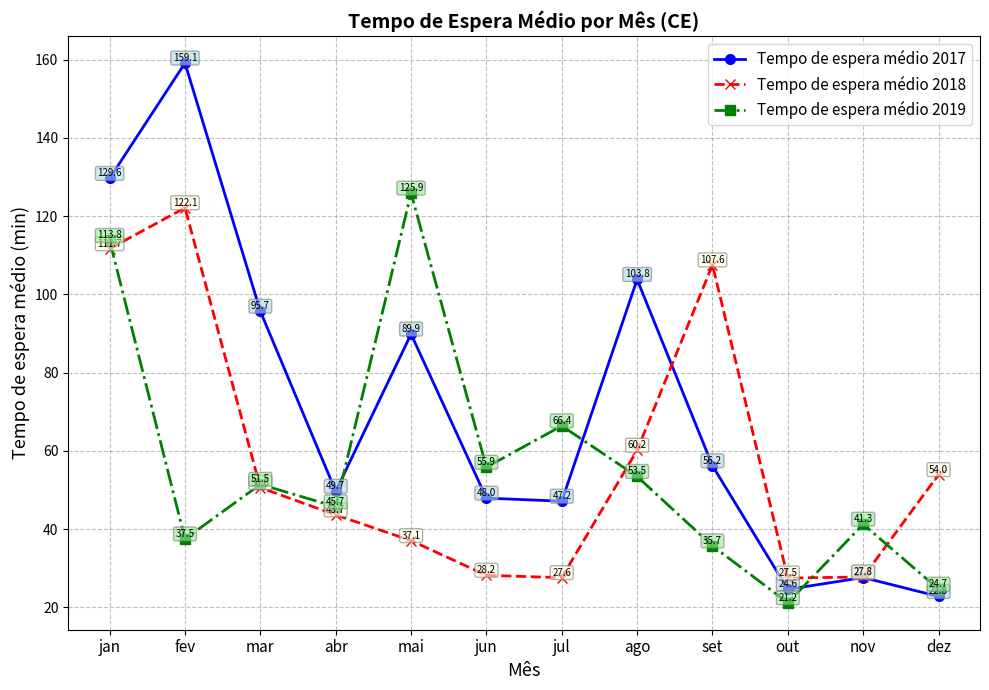

What is the approximate value of Tempo de espera médio 2017 at ago?

103.8